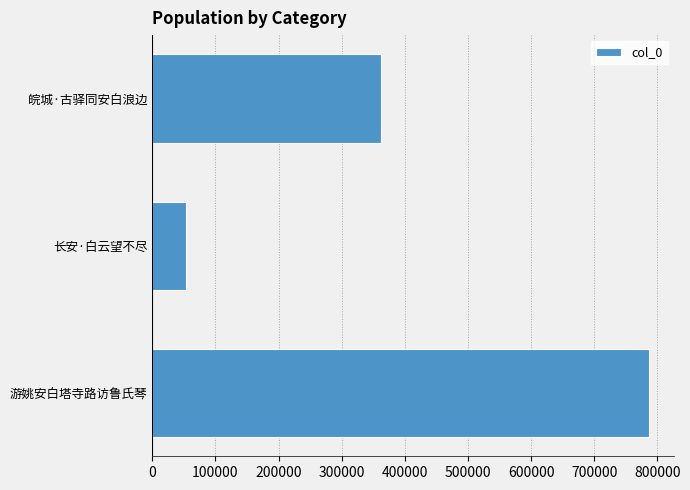

Reading bottom to top, what are all the values shown in this chart?

游姚安白塔寺路访鲁氏琴=786934	长安·白云望不尽=53468	皖城·古驿同安白浪边=362780